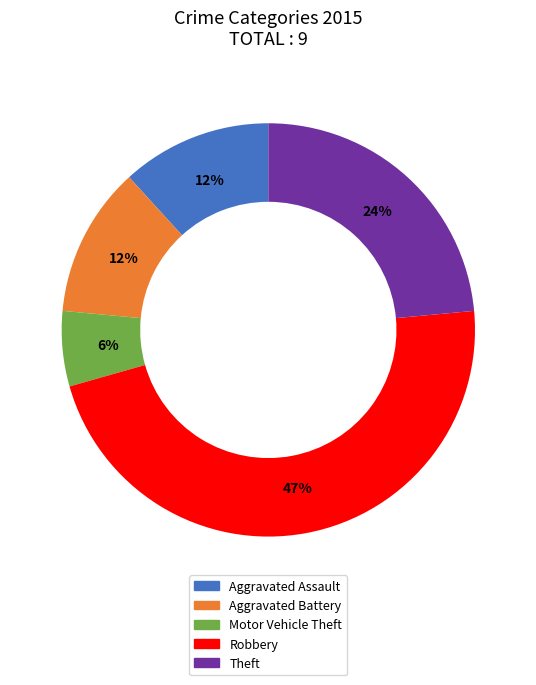

What is the largest slice in the pie chart?

Robbery